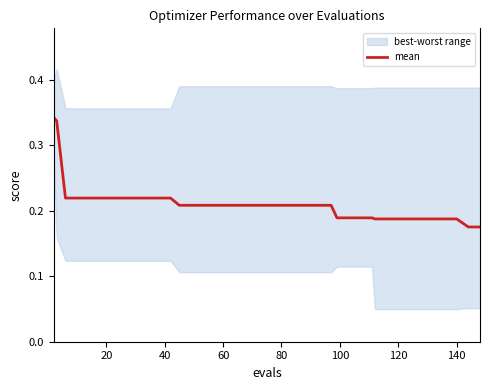

How many data points does each series have?

40